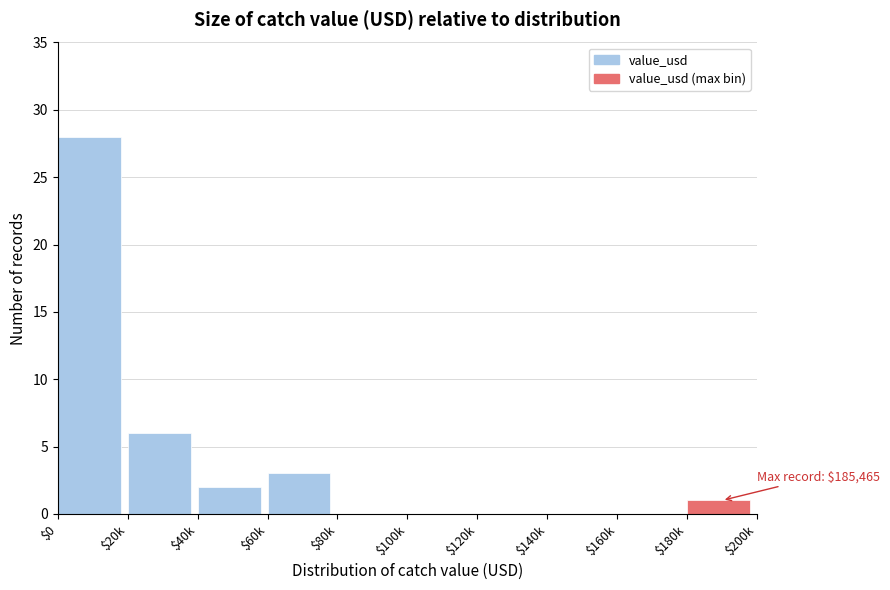

Where is the data nearest to the value 14?

$20k